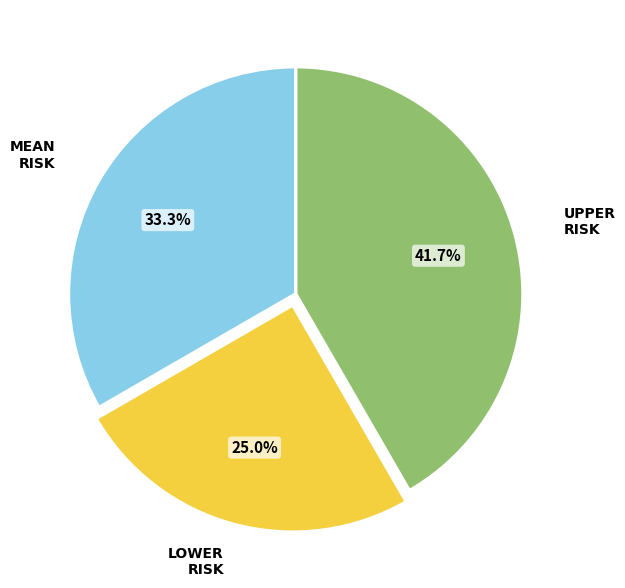

Does any single category account for the majority?

No